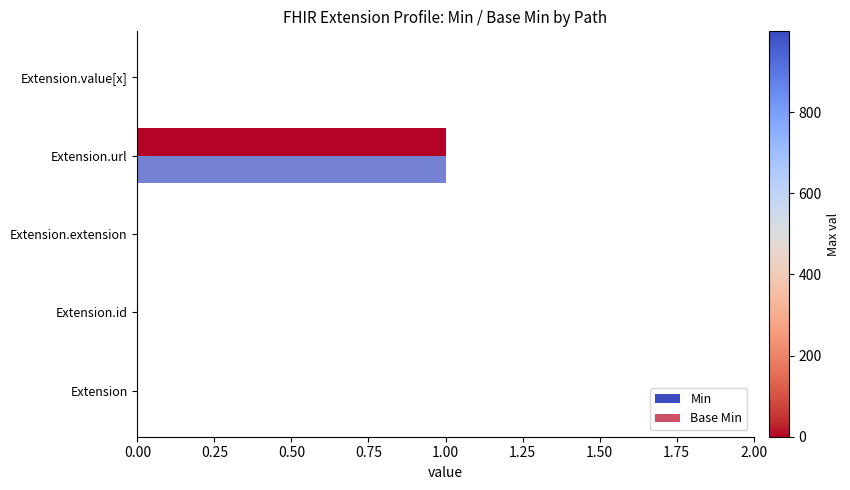

Count the number of data series in this chart.

2